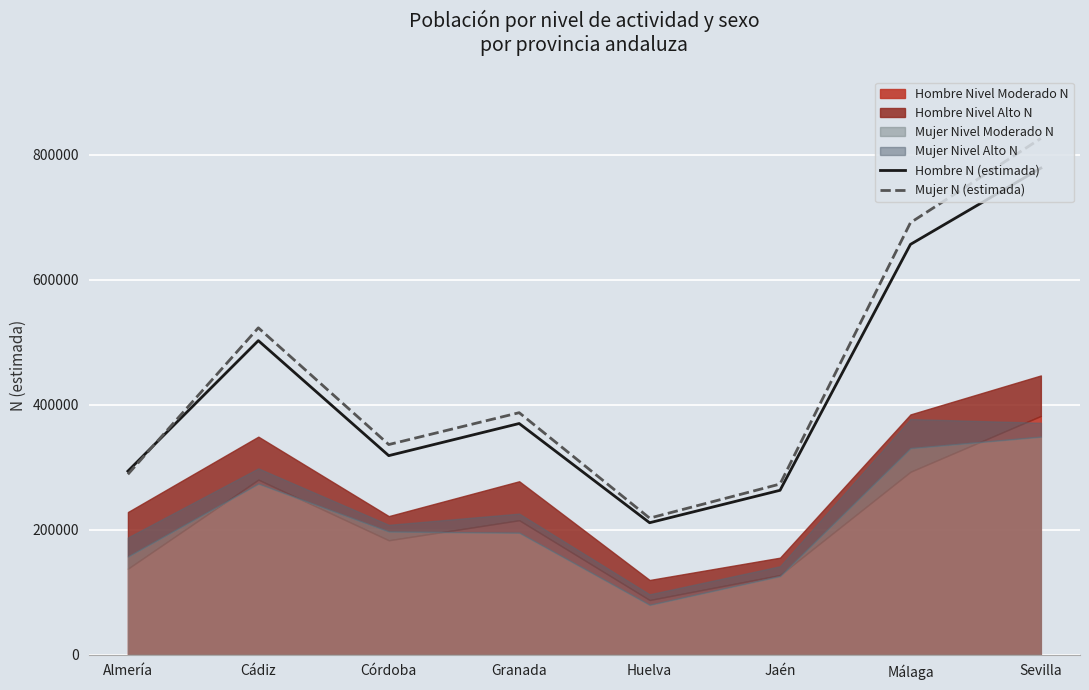

What is the total value across all series at Jaén?

536238